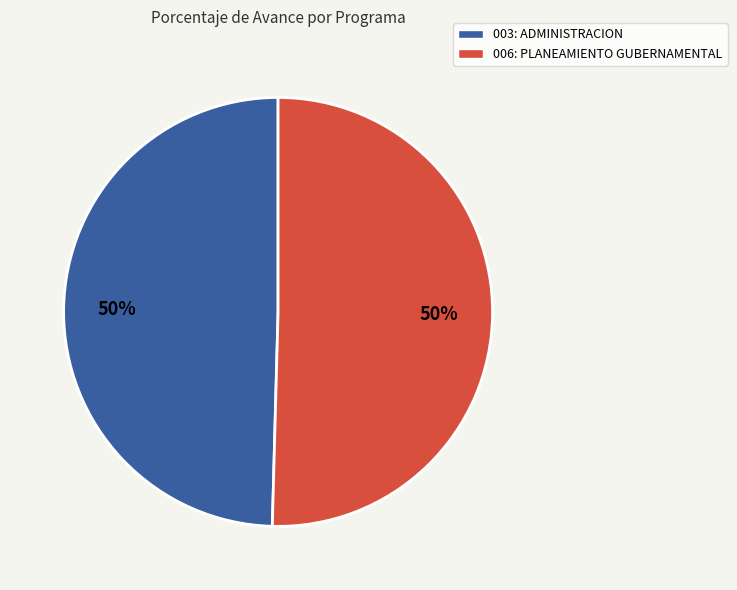

Is it true that 006: PLANEAMIENTO GUBERNAMENTAL is 41% of the pie?

False